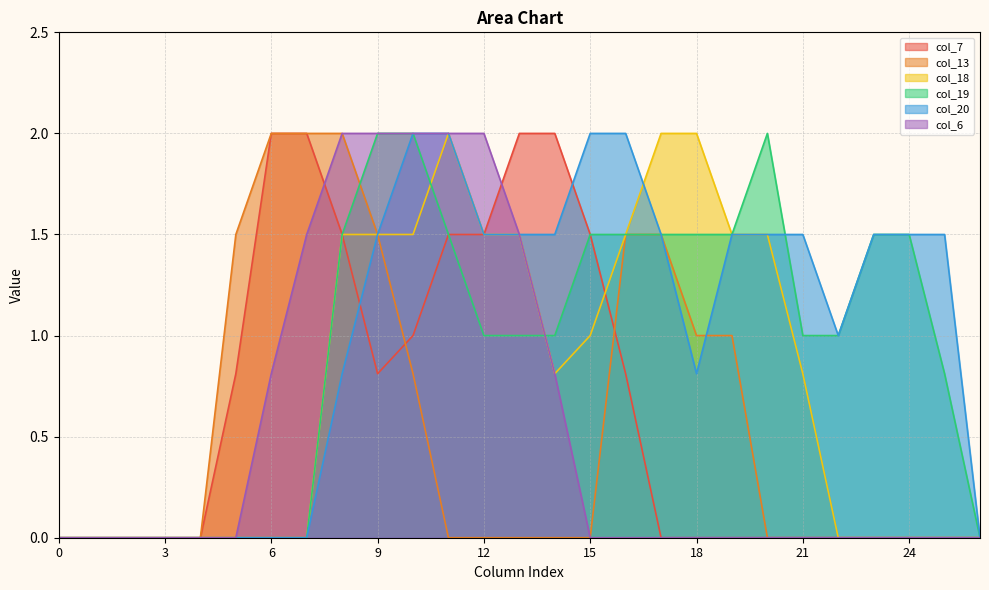

How many values in the col_7 series exceed 0?

12